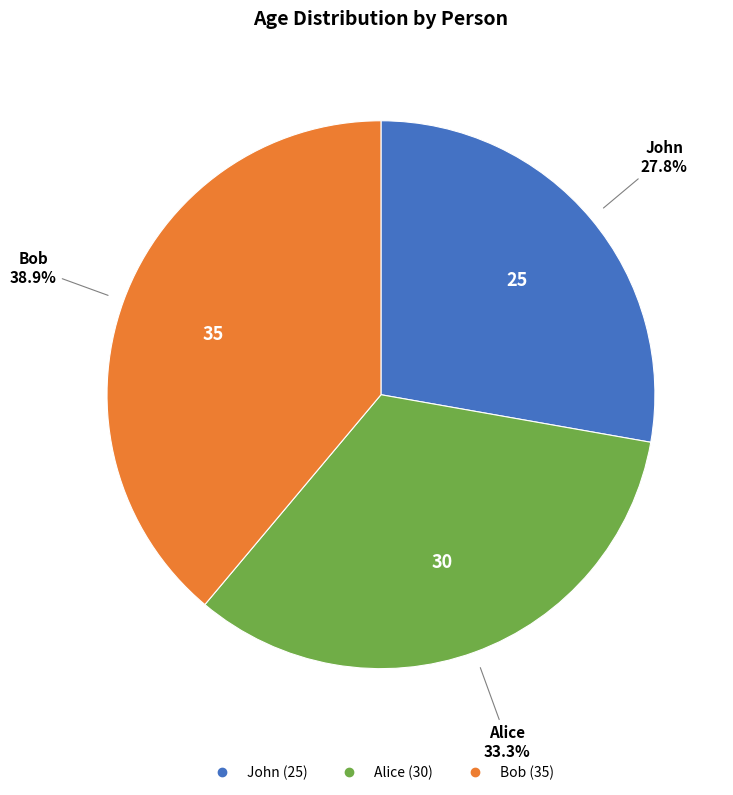

To the nearest percent, what percentage of the pie is Alice?

33%